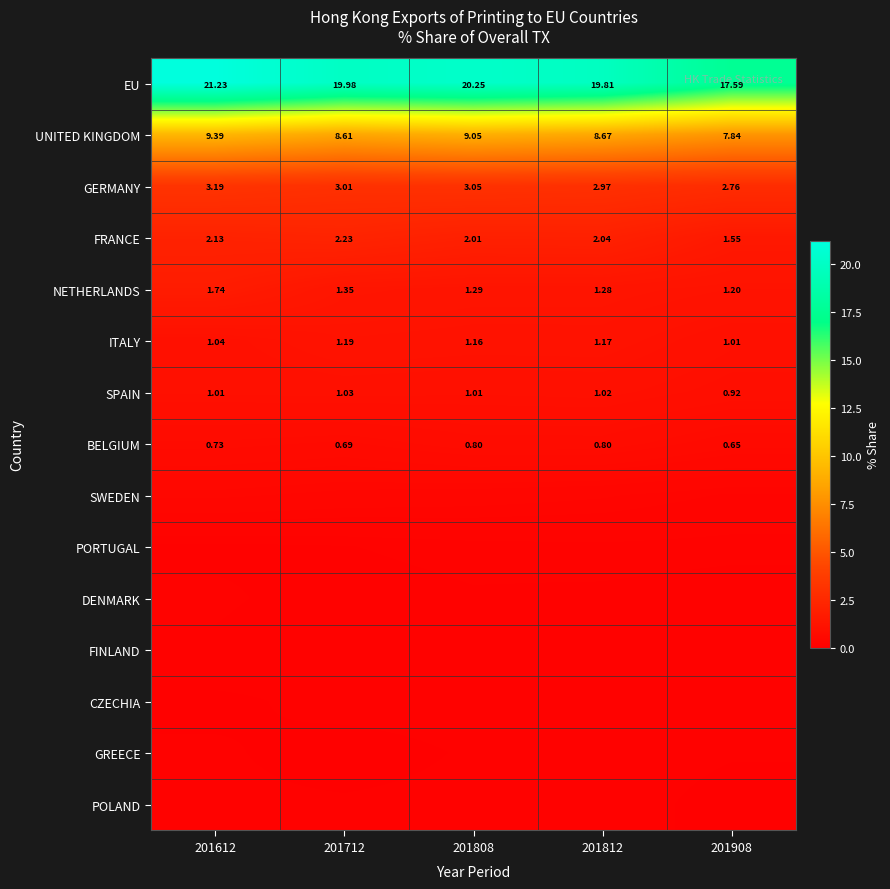

At which category is the sum across all series the highest?

201612